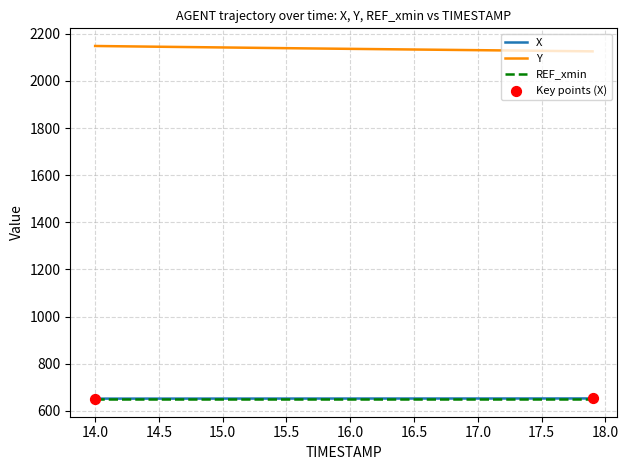

Which series has the largest total across all categories?

Y